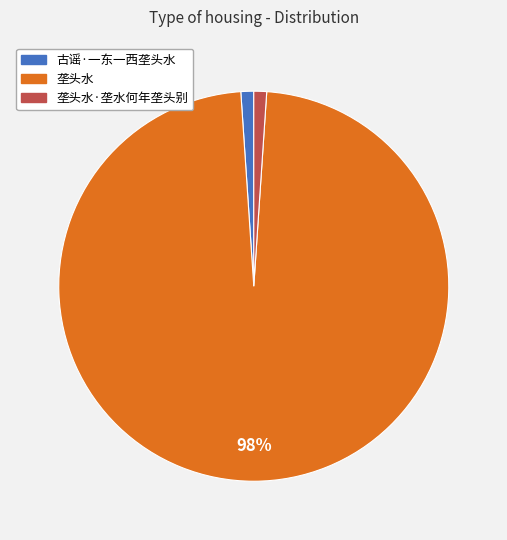

To the nearest percent, what percentage of the pie is 垄头水·垄水何年垄头别?

1%